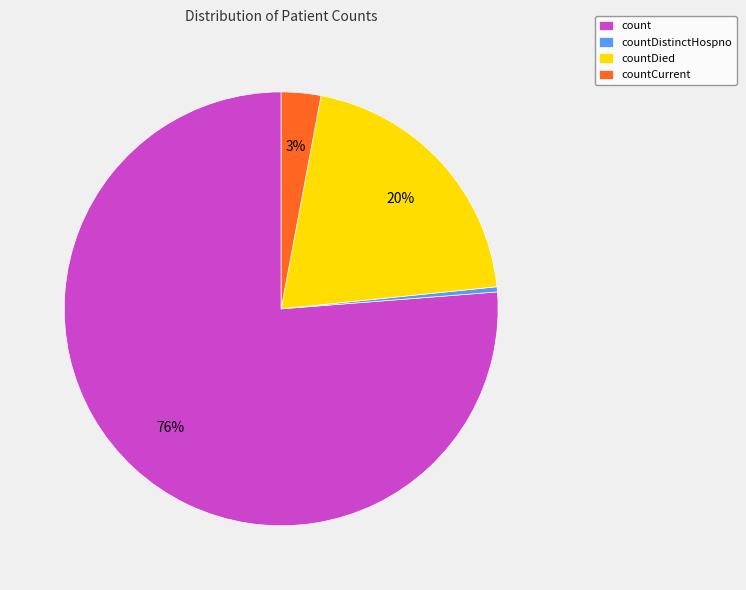

What is the largest slice in the pie chart?

count